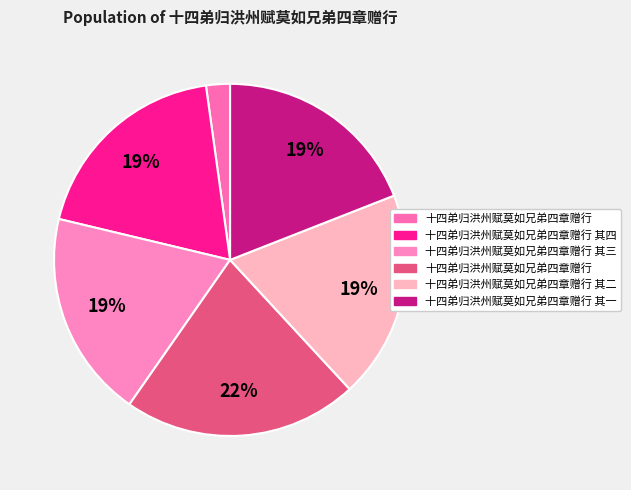

How many segments does this pie chart have?

6